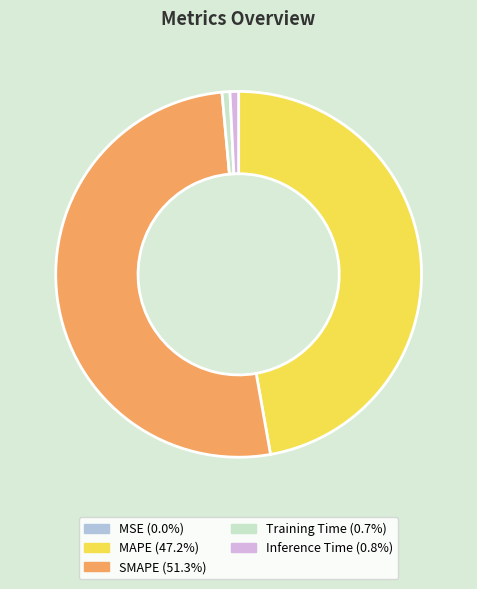

Is there a majority slice in this chart?

Yes